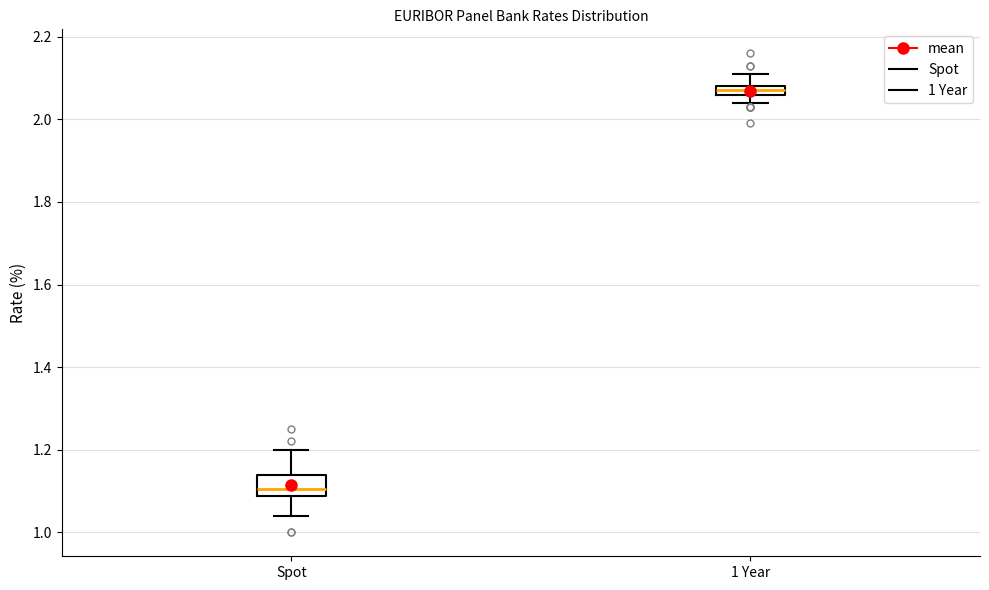

Which box is the tallest, from its lower edge to its upper edge?

Spot